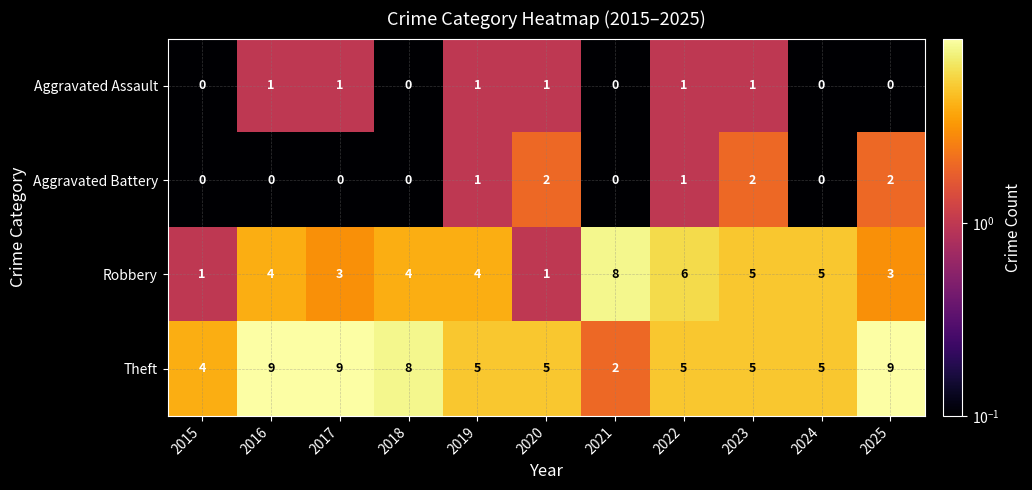

What is the minimum value shown in the chart?

0